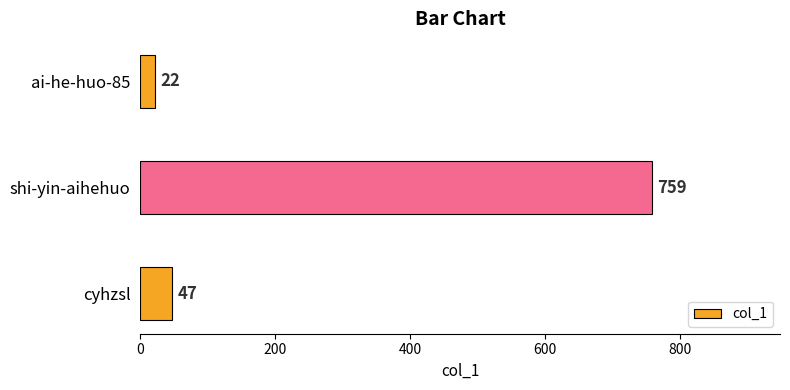

What is the sum of the values at ai-he-huo-85 and cyhzsl?

69